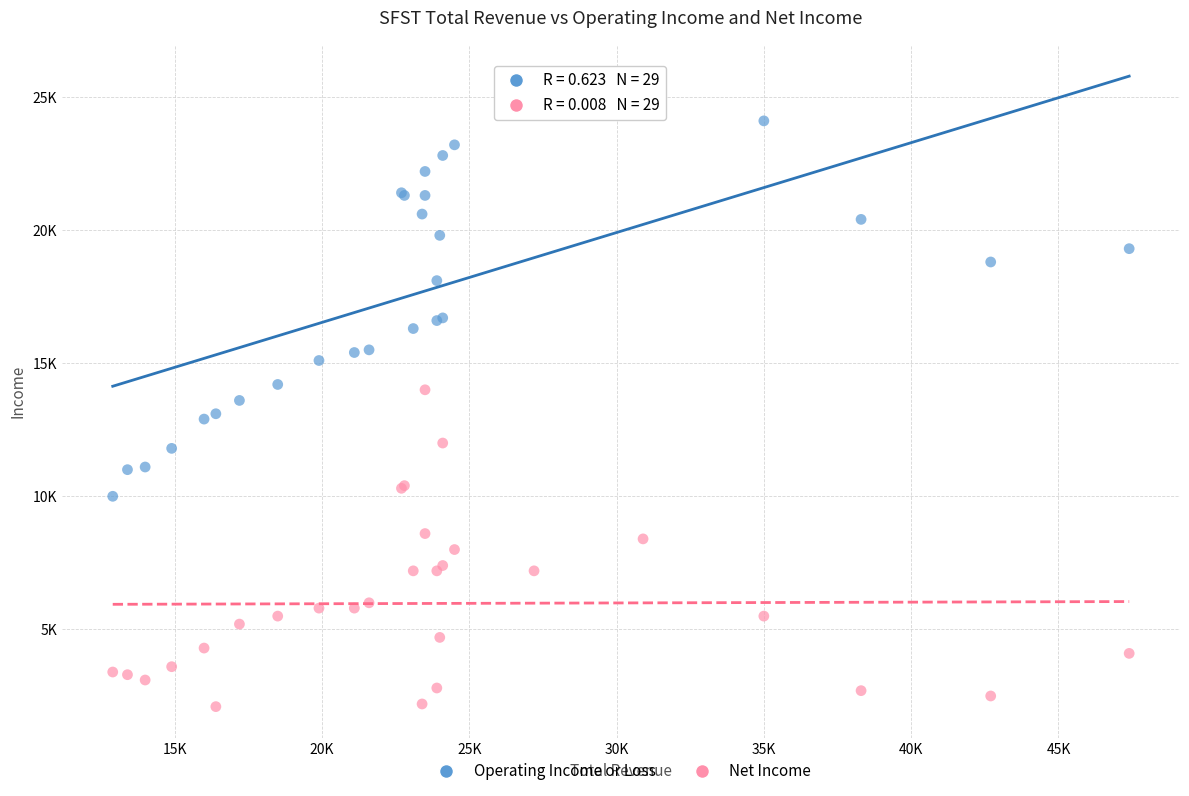

Which series contains the highest Y value?

Operating Income or Loss